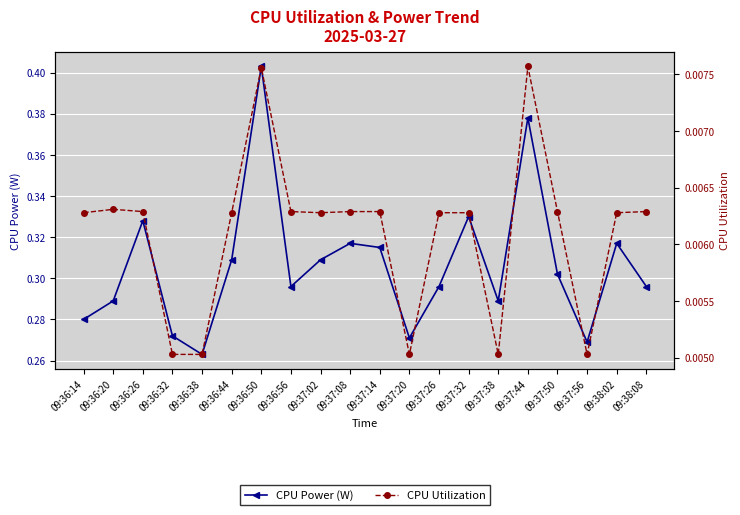

What position from the right is 09:37:50?

4